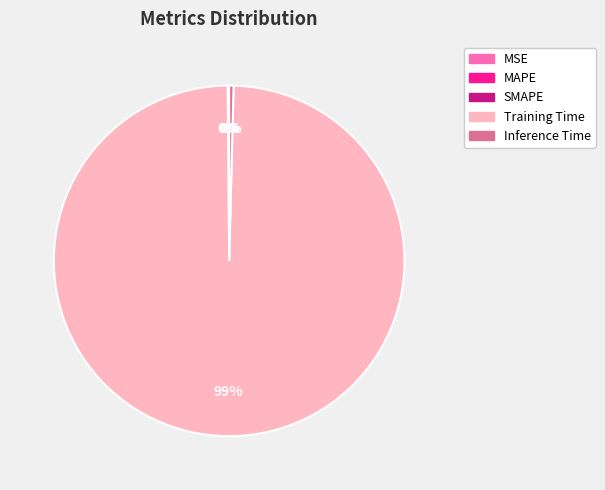

Is there any slice that represents more than half of the pie?

Yes